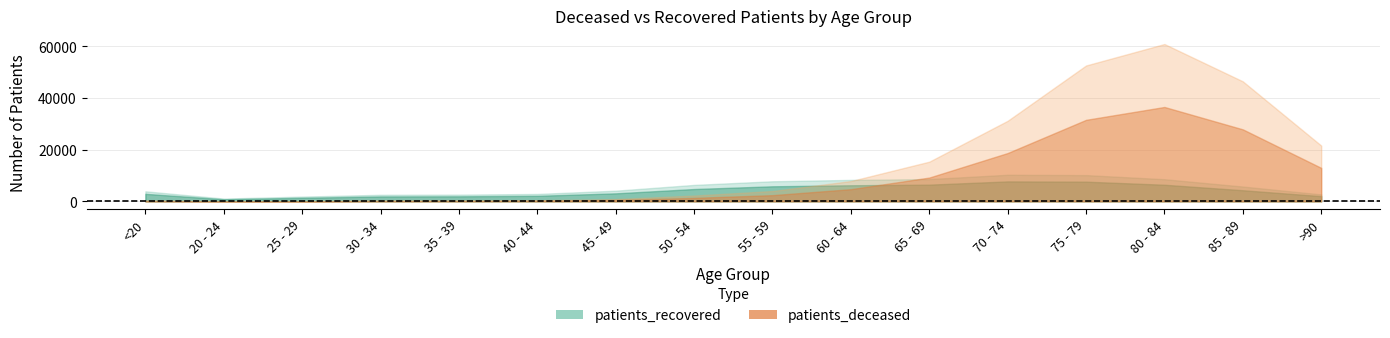

What is the value of the patients_recovered point at the 11th from the left?

8628